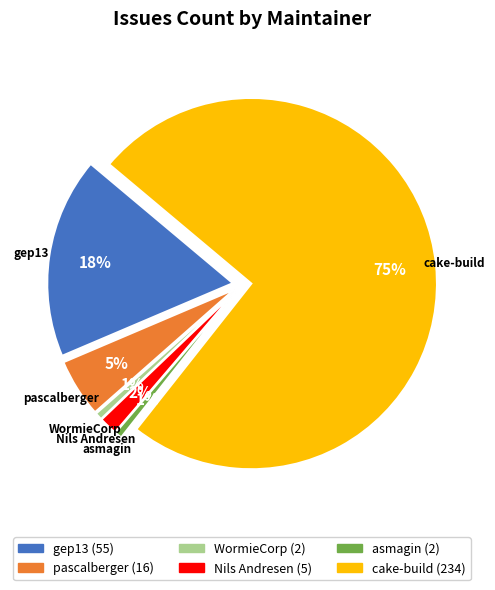

Rank the categories by value from highest to lowest.

cake-build, gep13, pascalberger, Nils Andresen, WormieCorp, asmagin